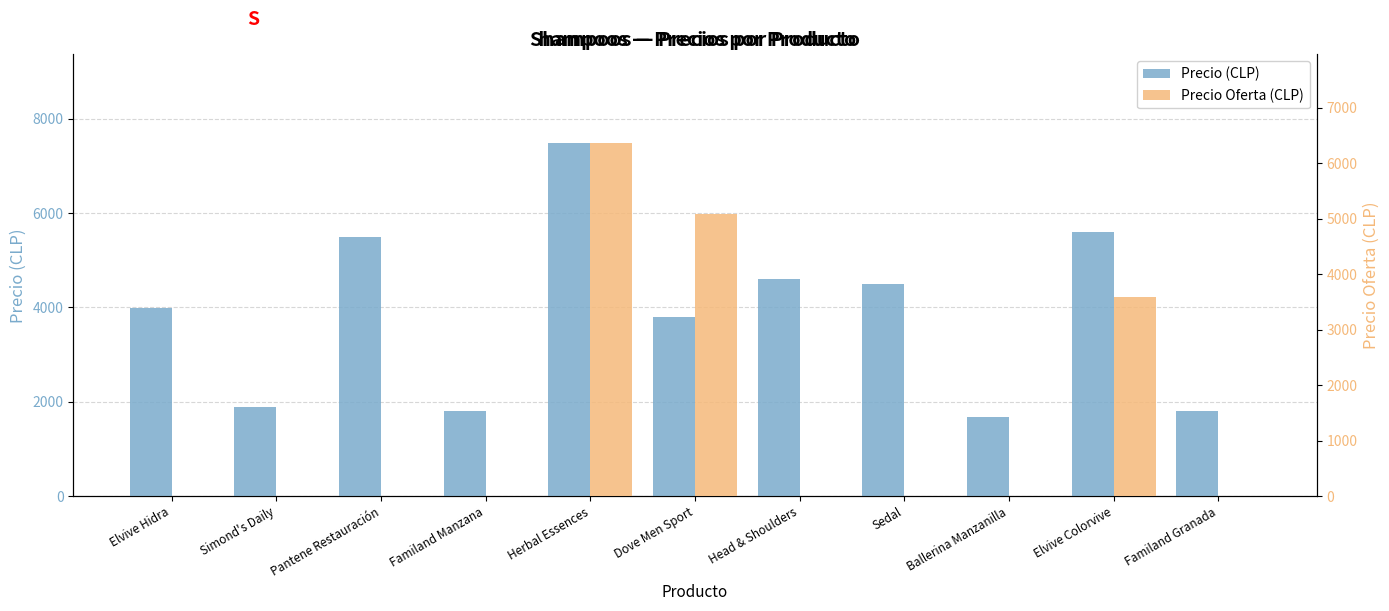

What is the difference between the maximum and minimum values in the Precio Oferta (CLP) series?

6367